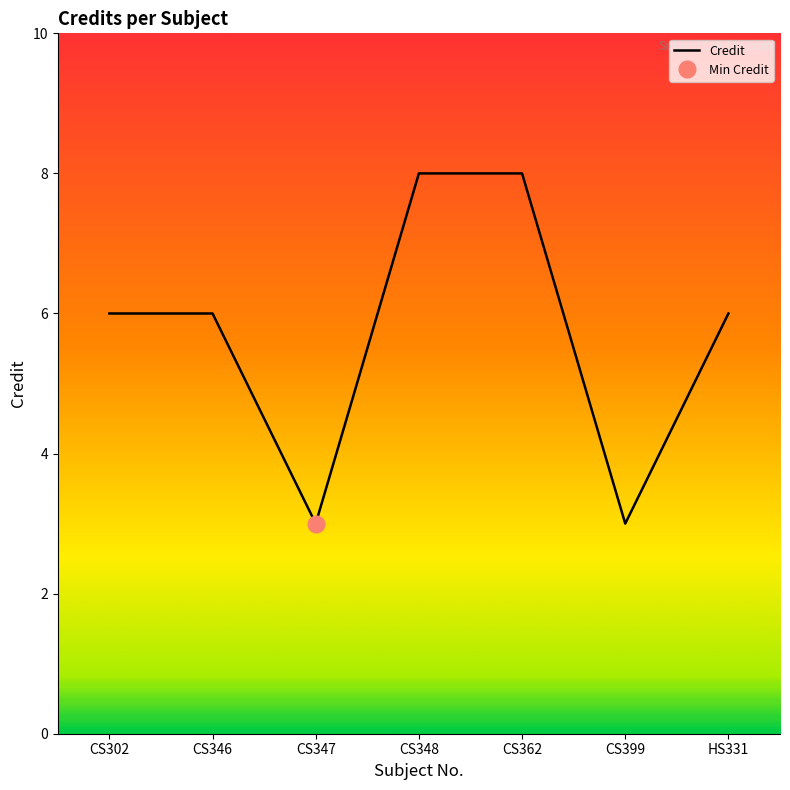

How many interior local valleys (lower than both neighbors) does the data have?

2